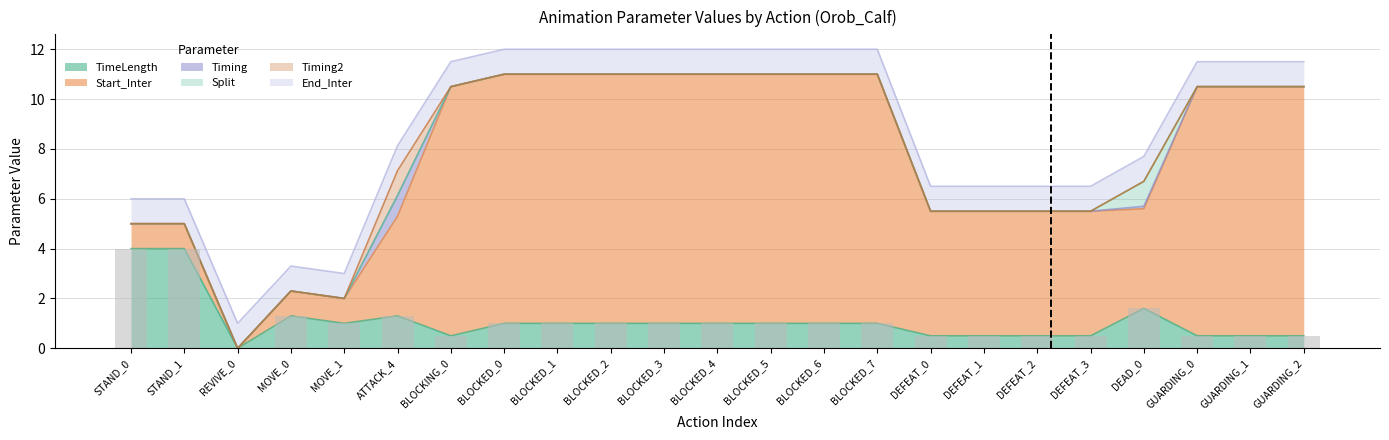

How many categories are shown in the chart?

23